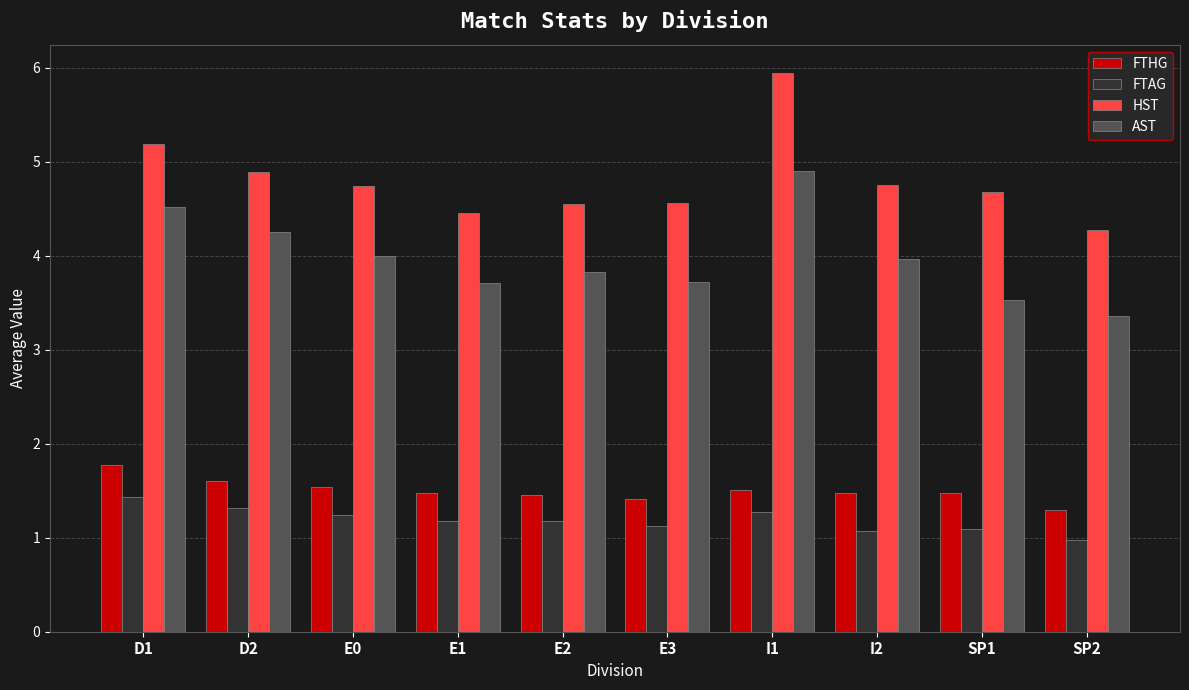

What is the spread (max minus min) of values at SP2?

3.3